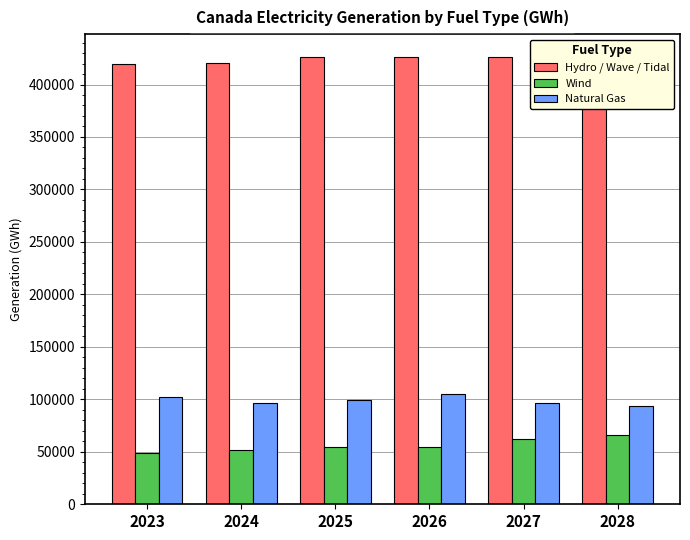

What is the value of the Wind bar at the 2nd from the left?

52057.9